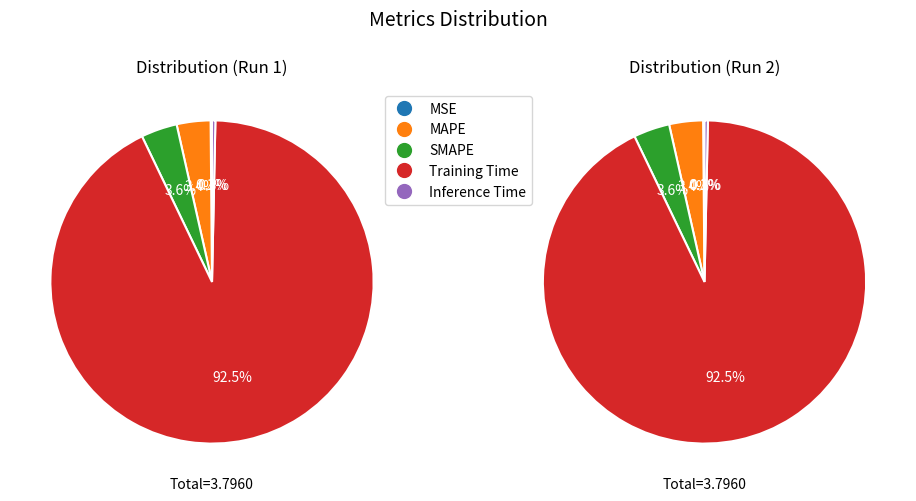

Is SMAPE the majority of the pie?

No